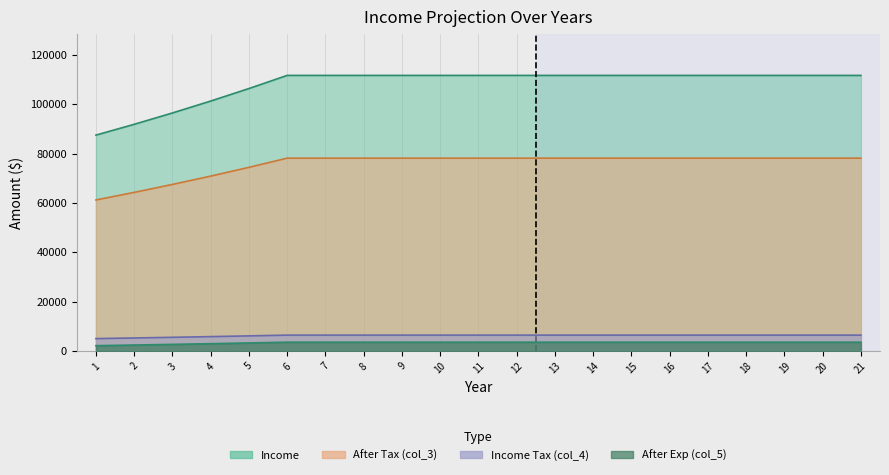

Which category has the highest value in the Income Tax (col_4) series?

6